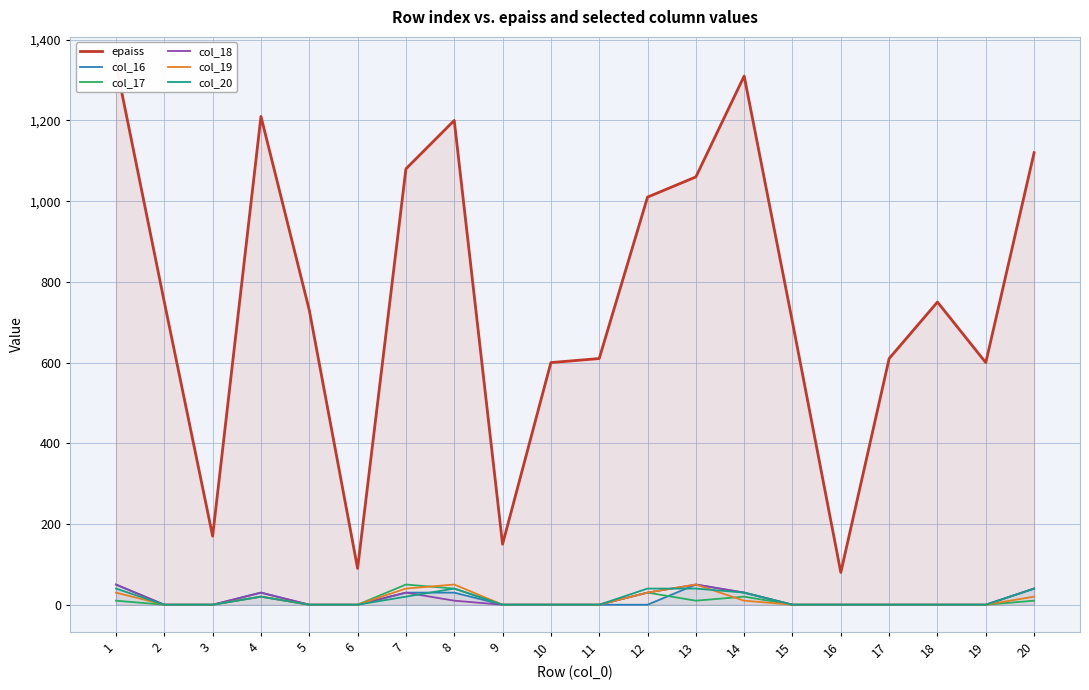

What is the total value across all series at 8?

1370